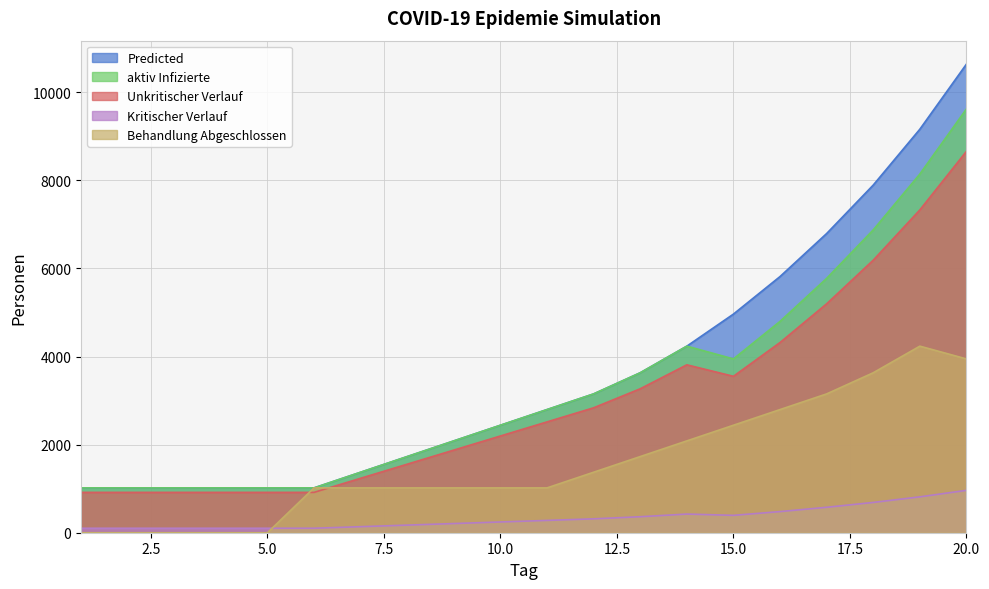

Where does the Unkritischer Verlauf series first go above 2516?

11